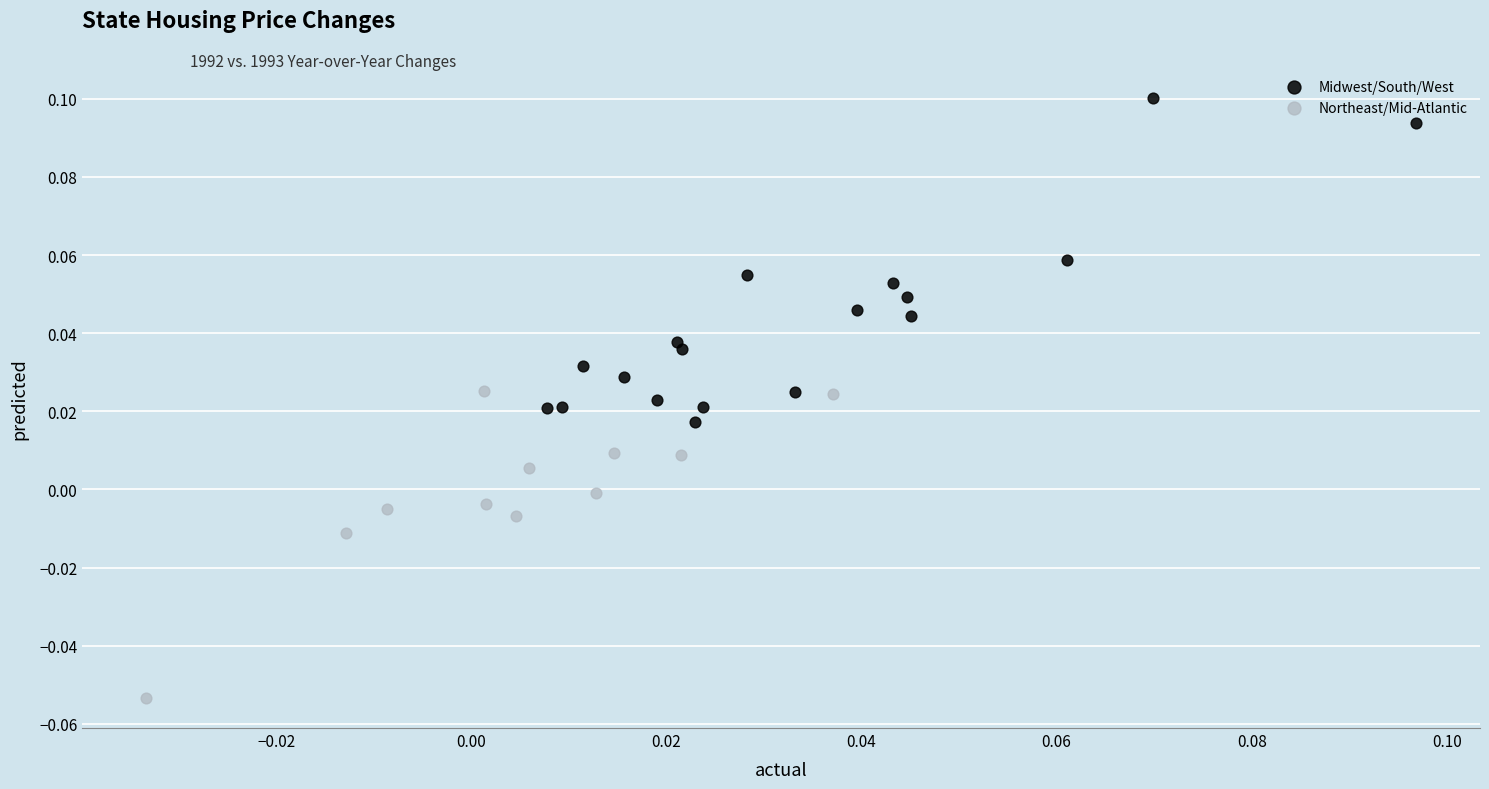

Which series reaches the minimum Y coordinate?

Northeast/Mid-Atlantic